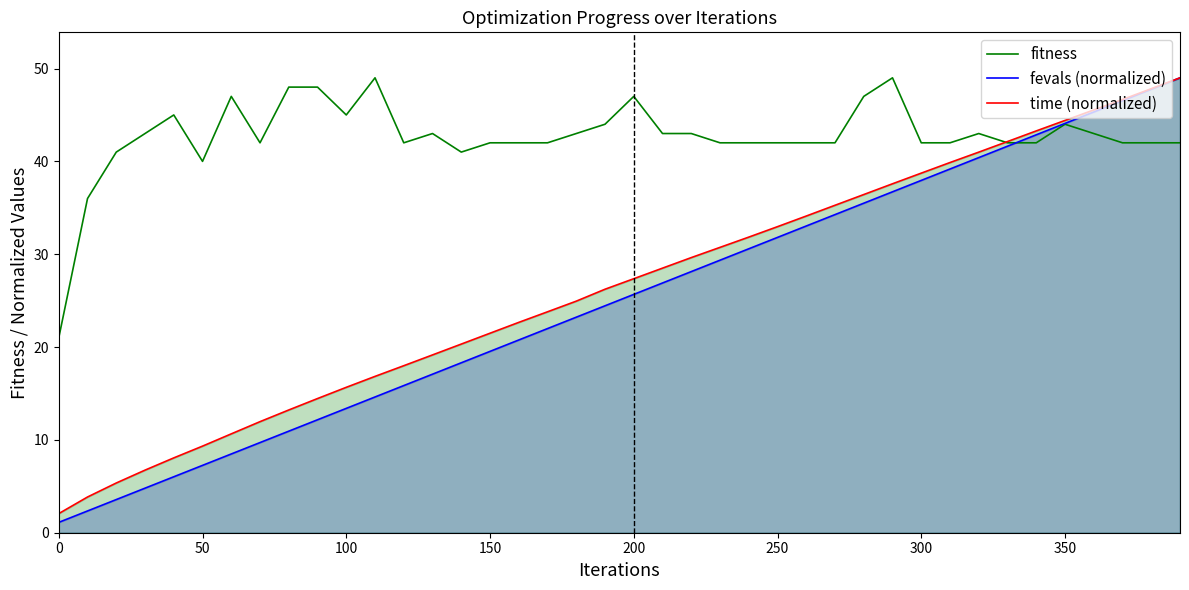

Reading left to right, transcribe all the data shown in this chart.

fitness: 21.0	36.0	41.0	43.0	45.0	40.0	47.0	42.0	48.0	48.0	45.0	49.0	42.0	43.0	41.0	42.0	42.0	42.0	43.0	44.0	47.0	43.0	43.0	42.0	42.0	42.0	42.0	42.0	47.0	49.0	42.0	42.0	43.0	42.0	42.0	44.0	43.0	42.0	42.0	42.0
fevals (normalized): 1.1	2.3	3.6	4.8	6.0	7.3	8.5	9.7	10.9	12.2	13.4	14.6	15.8	17.1	18.3	19.5	20.8	22.0	23.2	24.4	25.7	26.9	28.1	29.4	30.6	31.8	33.0	34.3	35.5	36.7	37.9	39.2	40.4	41.6	42.9	44.1	45.3	46.5	47.8	49.0
time (normalized): 2.1	3.8	5.4	6.7	8.1	9.3	10.6	12.0	13.2	14.5	15.7	16.8	18.0	19.2	20.3	21.5	22.7	23.8	24.9	26.2	27.4	28.5	29.6	30.7	31.8	33.0	34.1	35.3	36.4	37.6	38.7	39.9	41.0	42.1	43.3	44.4	45.5	46.7	47.8	49.0